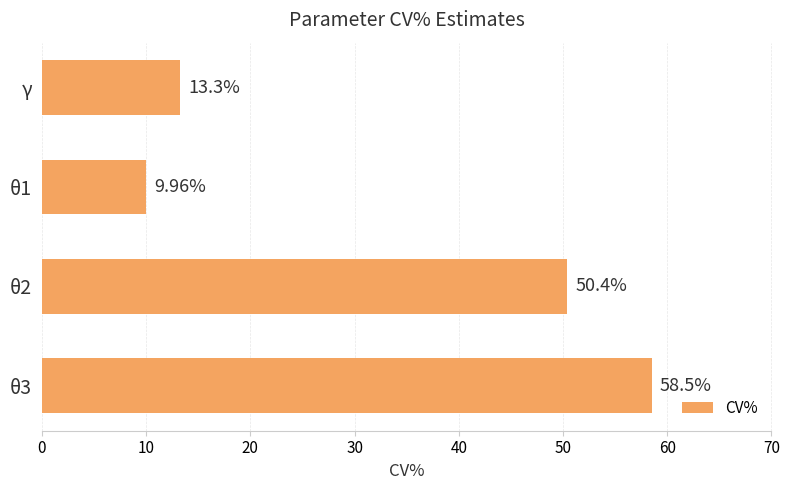

Where is the data nearest to the value 34?

θ2